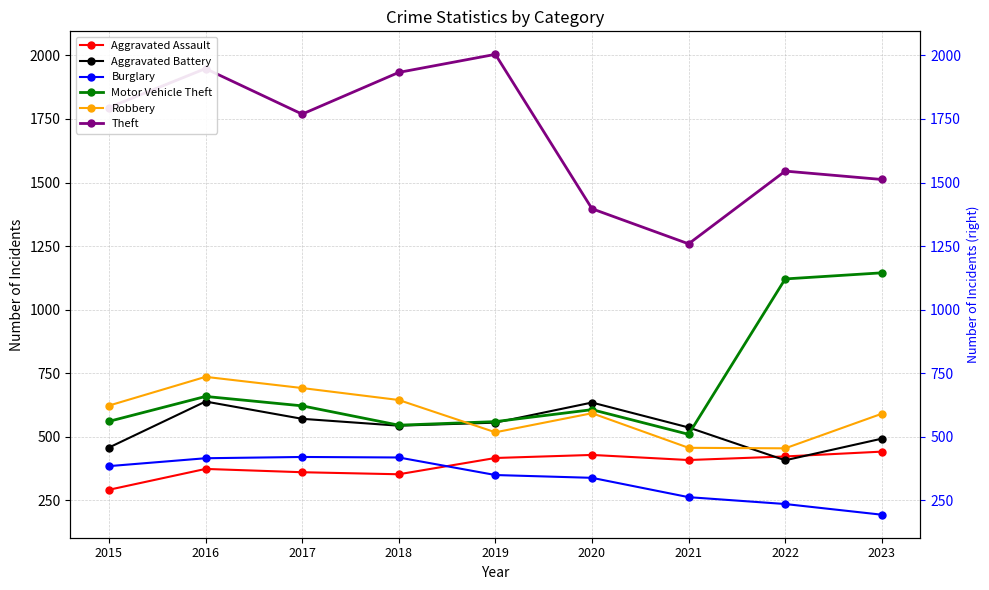

Which has a higher value, 2023 or 2020?

2023